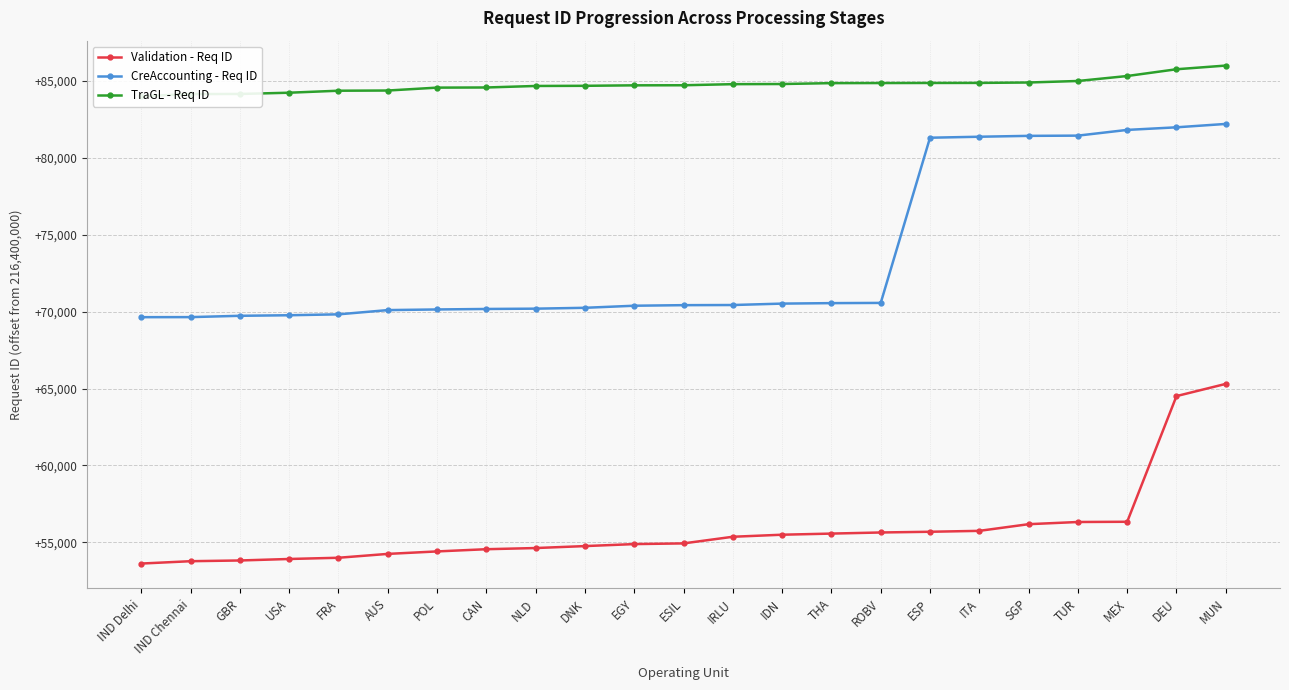

True or false: TraGL - Req ID has more than 0 interior local peaks.

False